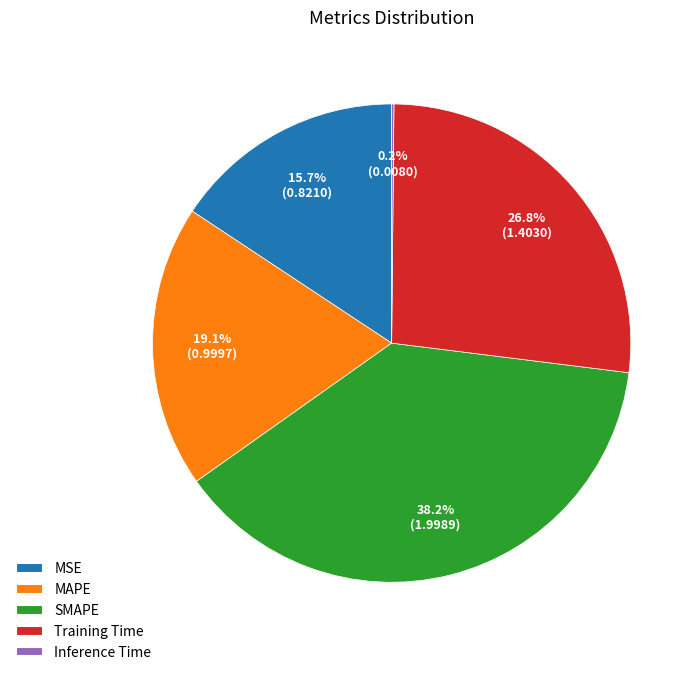

Which has a higher value, MAPE or SMAPE?

SMAPE